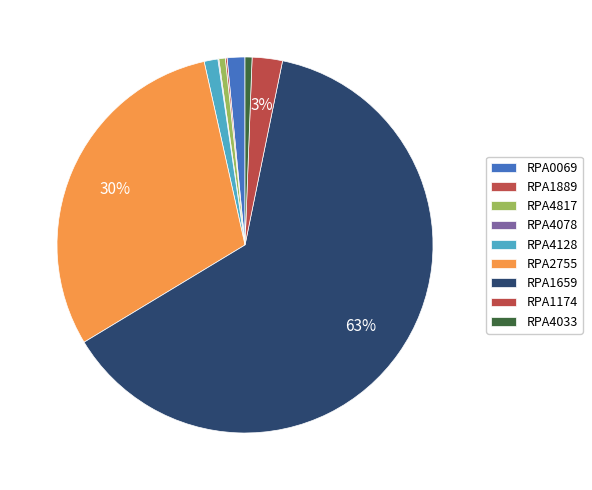

Which slice is the largest?

RPA1659